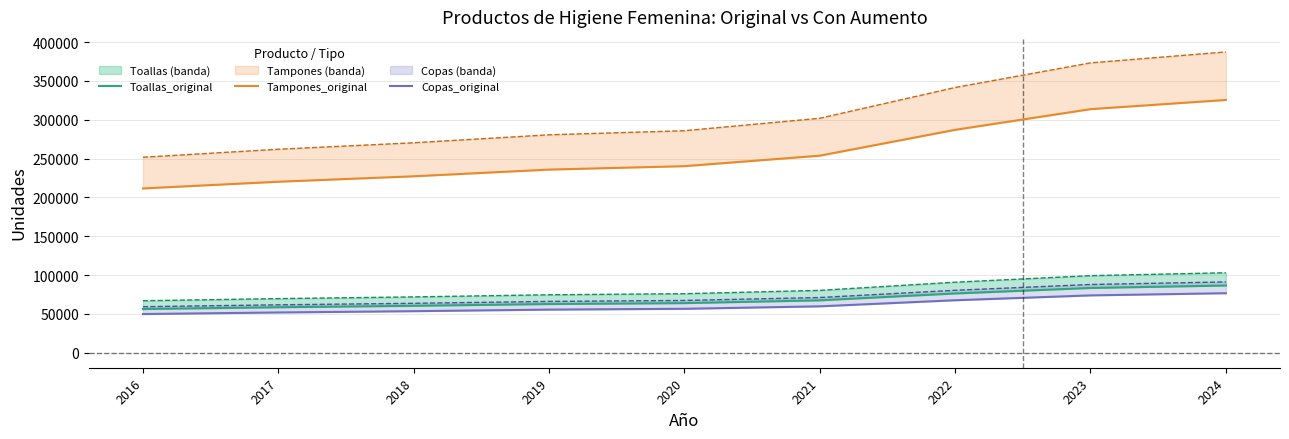

What is the greatest value displayed?

325481.5